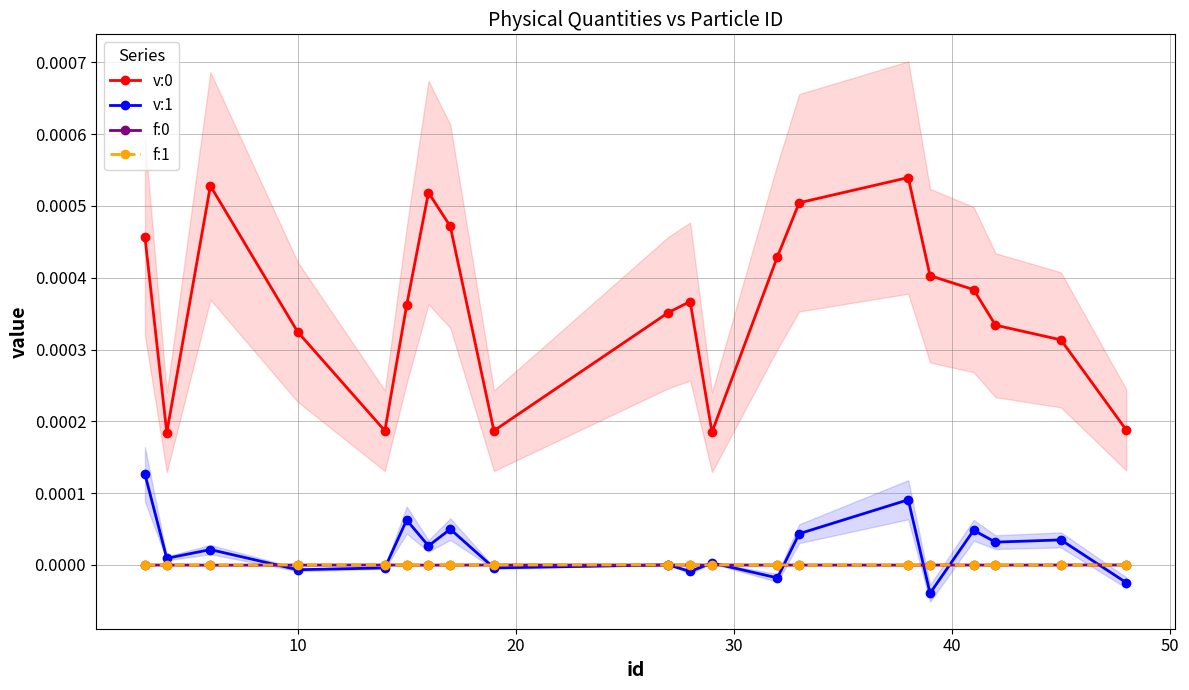

True or false: v:0 and v:1 cross at least once.

False